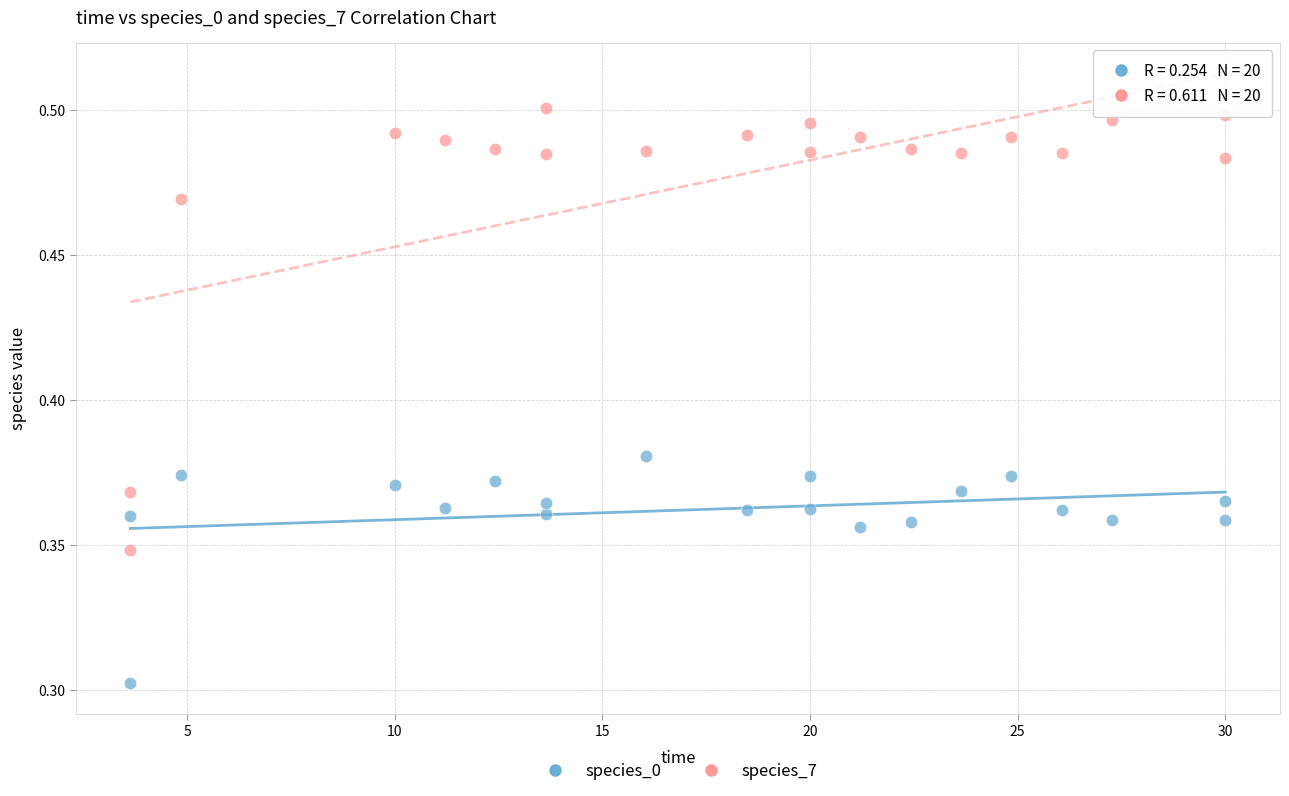

Which series contains the highest Y value?

species_7